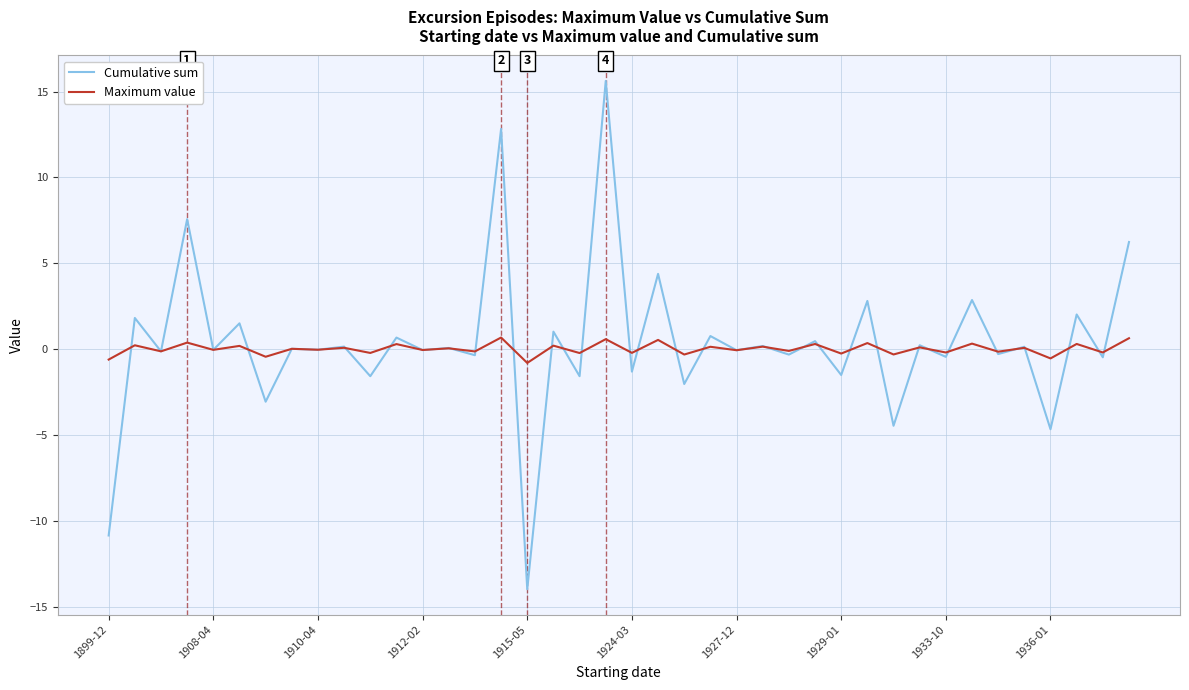

What are all the series names shown in the legend?

Cumulative sum, Maximum value